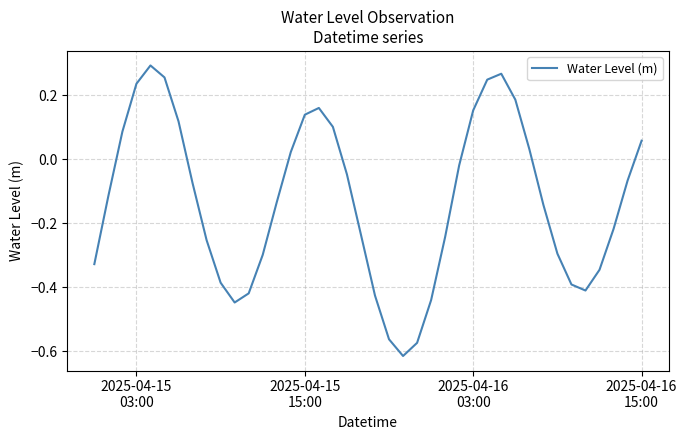

How many lines are shown in the chart?

1